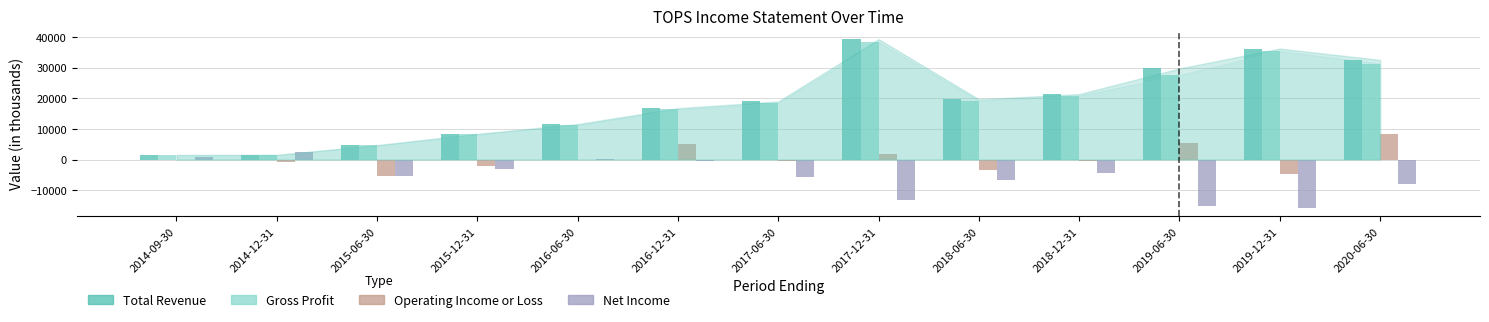

What is the sum of all Net Income values?

-74800